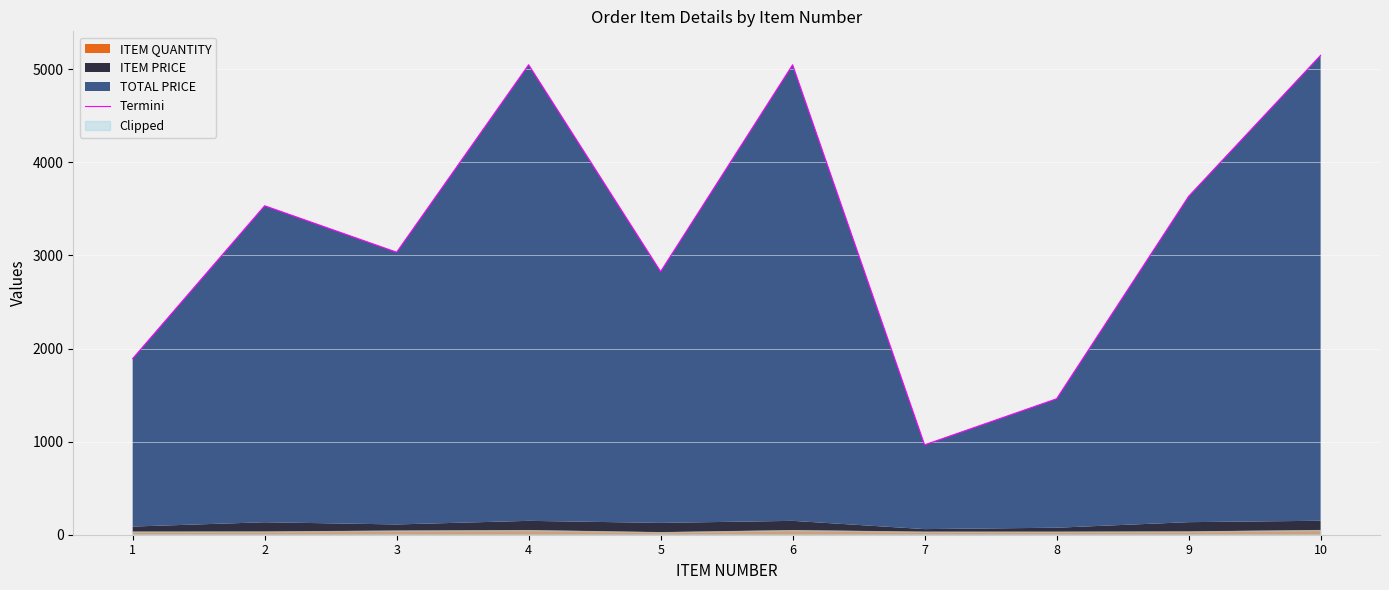

Reading left to right, transcribe all the data shown in this chart.

1892.1	3534.0	3035.1	5049.0	2827.0	5049.0	965.6	1460.6	3635.0	5150.0